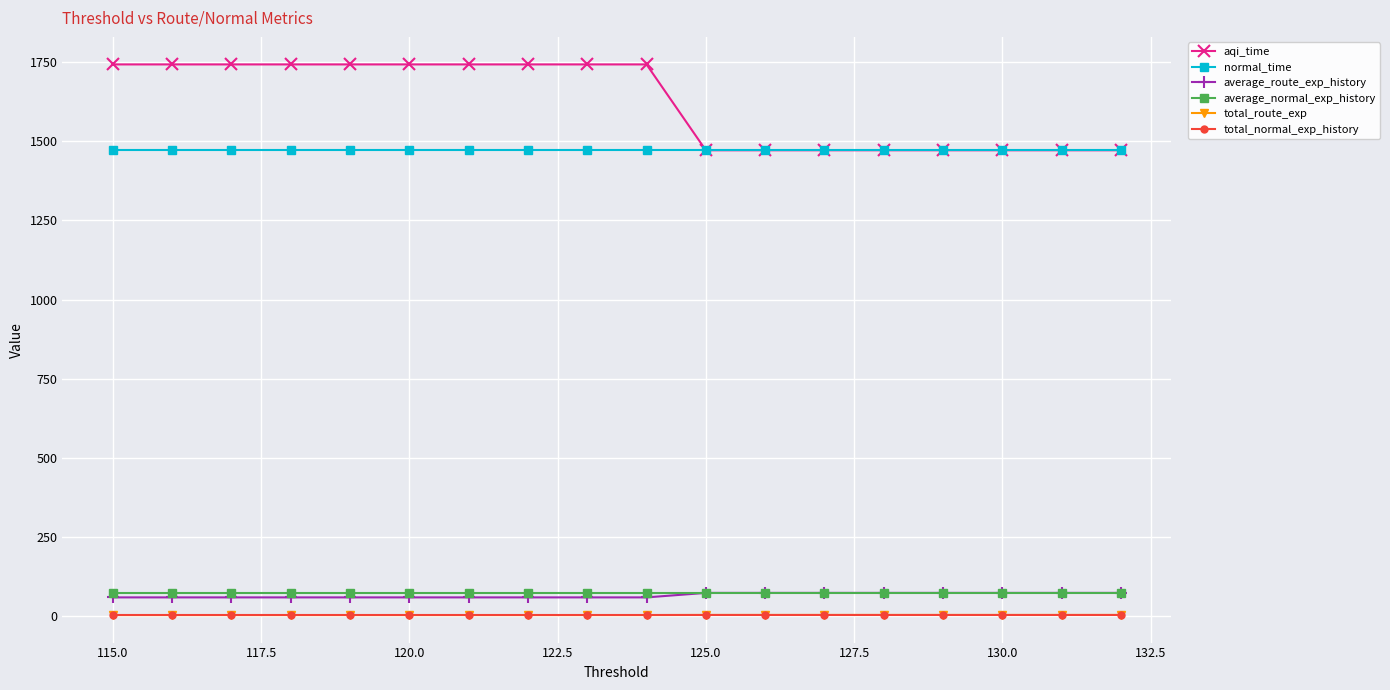

Which series has the largest total across all categories?

aqi_time